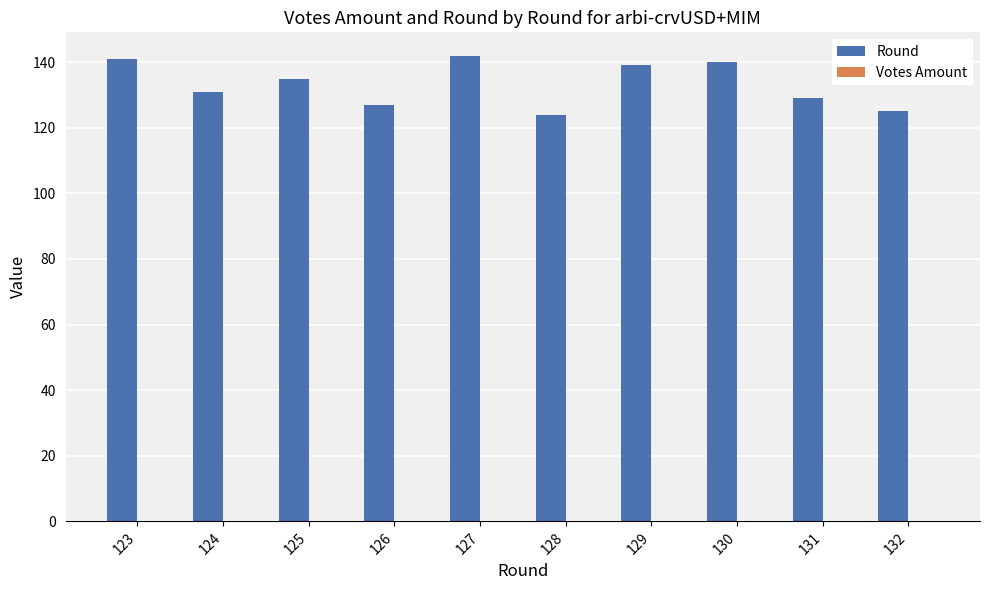

What is the greatest value displayed?

142